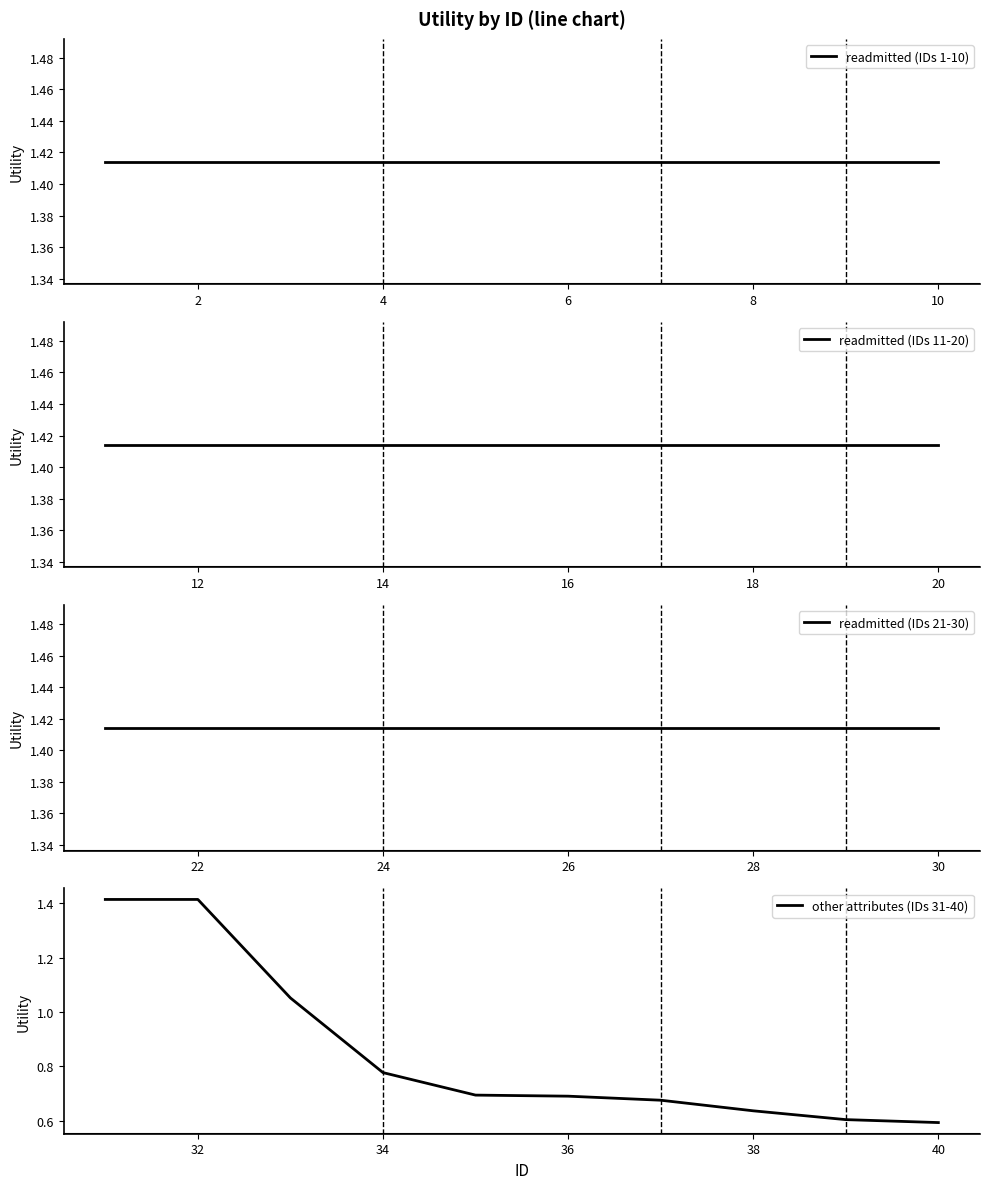

At 7, list the series in order from largest to smallest.

readmitted (IDs 1-10), readmitted (IDs 11-20), readmitted (IDs 21-30), other attributes (IDs 31-40)